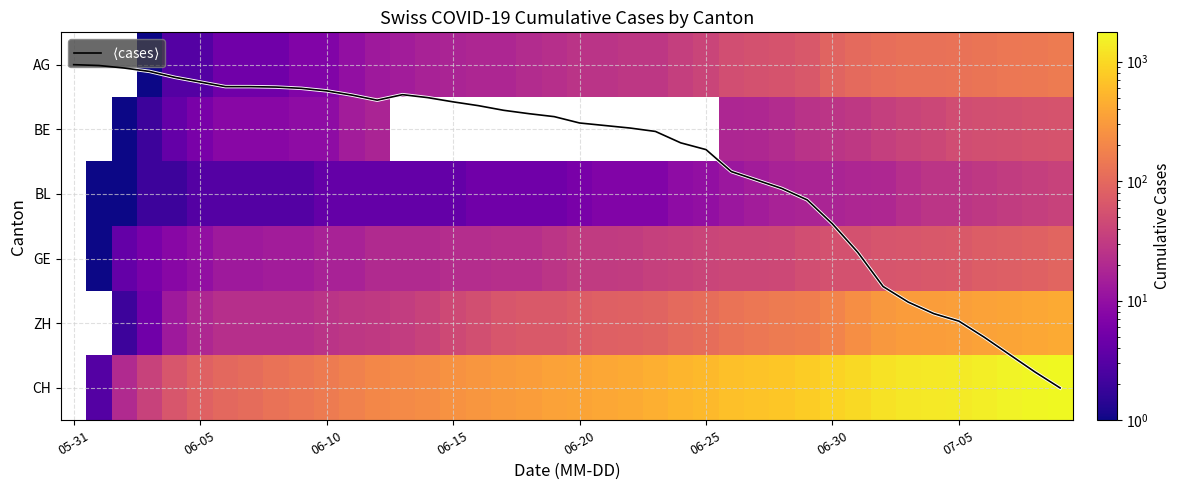

How many positive values does the BE series have?

25